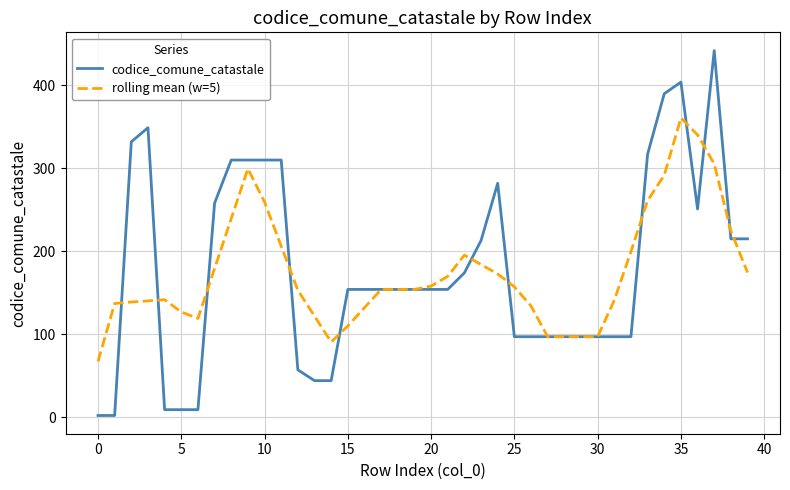

What is the maximum value for rolling mean (w=5)?

360.8